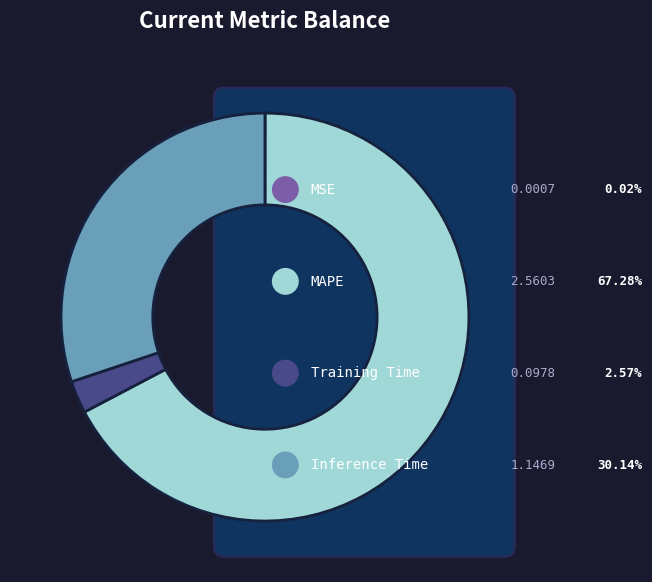

What is the change in value from MSE to MAPE?

+2.6